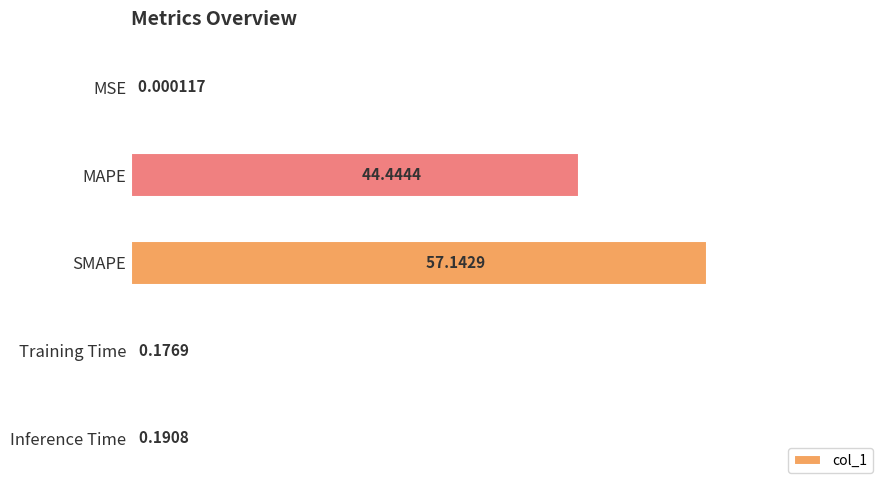

Does the chart contain any negative values?

No